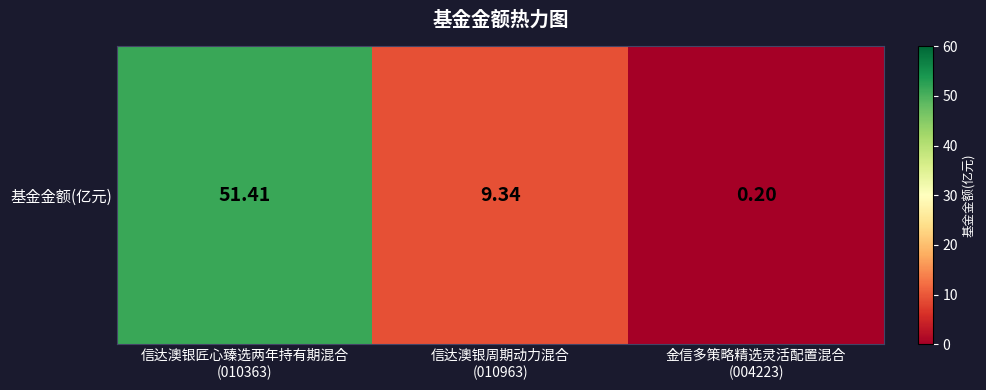

What is the sum of the values at 信达澳银匠心臻选两年持有期混合
(010363) and 信达澳银周期动力混合
(010963)?

60.8